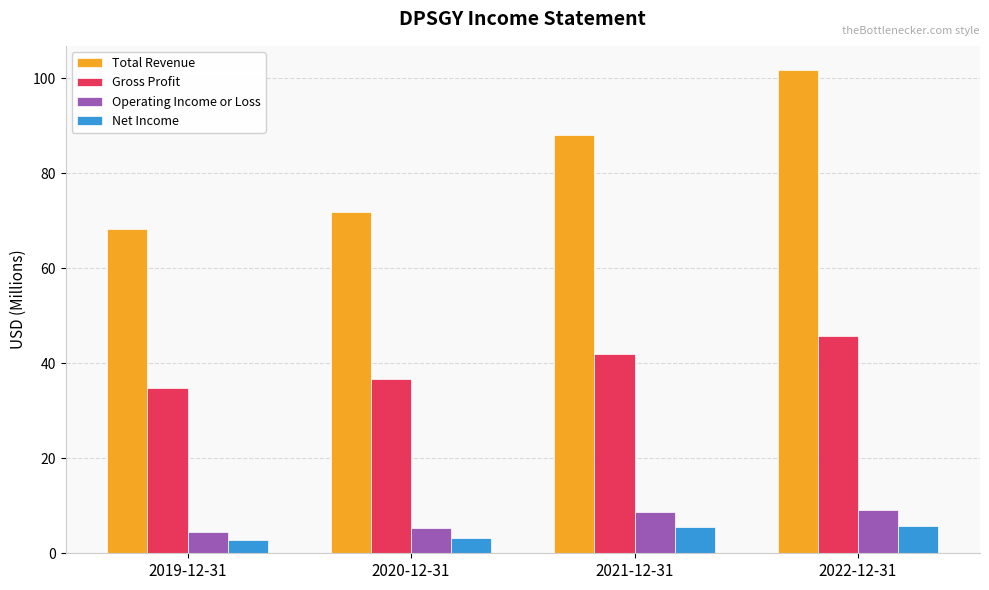

At 2021-12-31, list the series in order from largest to smallest.

Total Revenue, Gross Profit, Operating Income or Loss, Net Income